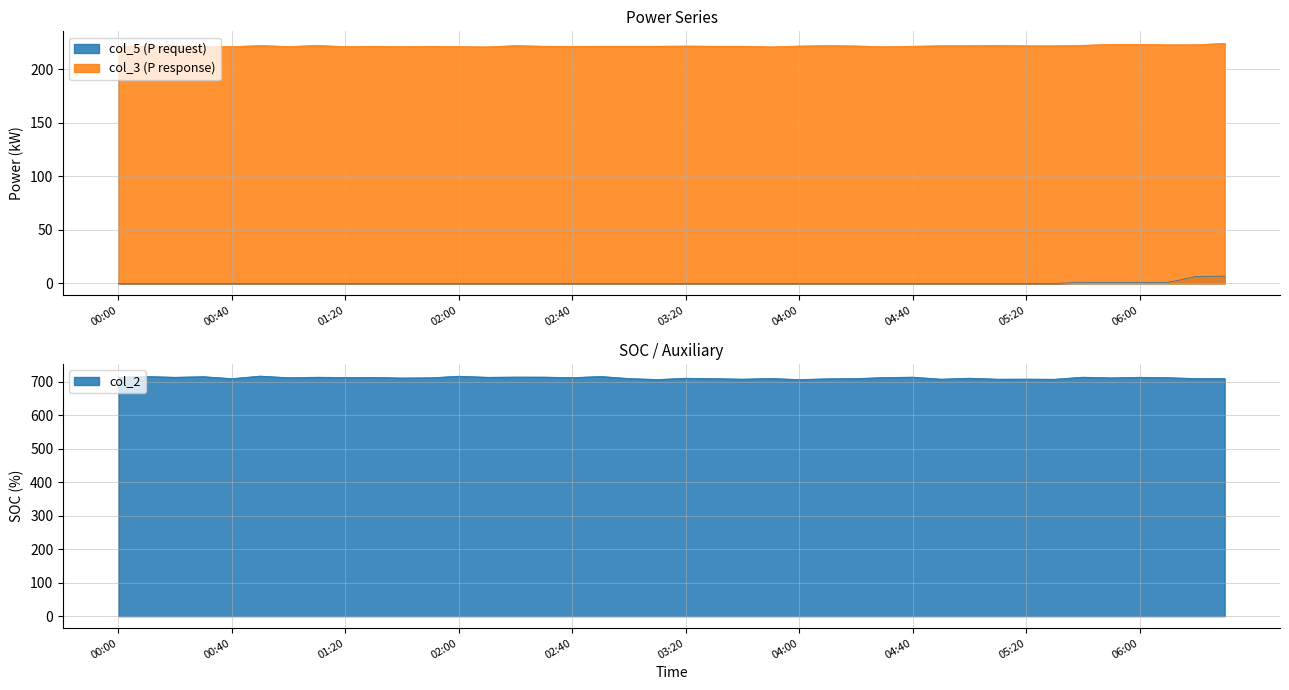

What is the total value across all series at 03:50?

929.9